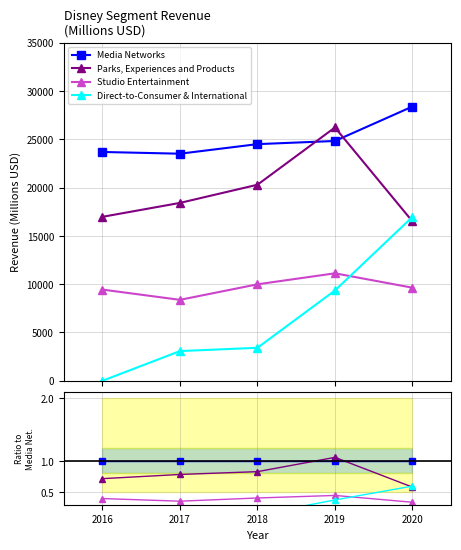

Rank the series by their average value, from lowest to highest.

Direct-to-Consumer & International, Studio Entertainment, Parks, Experiences and Products, Media Networks